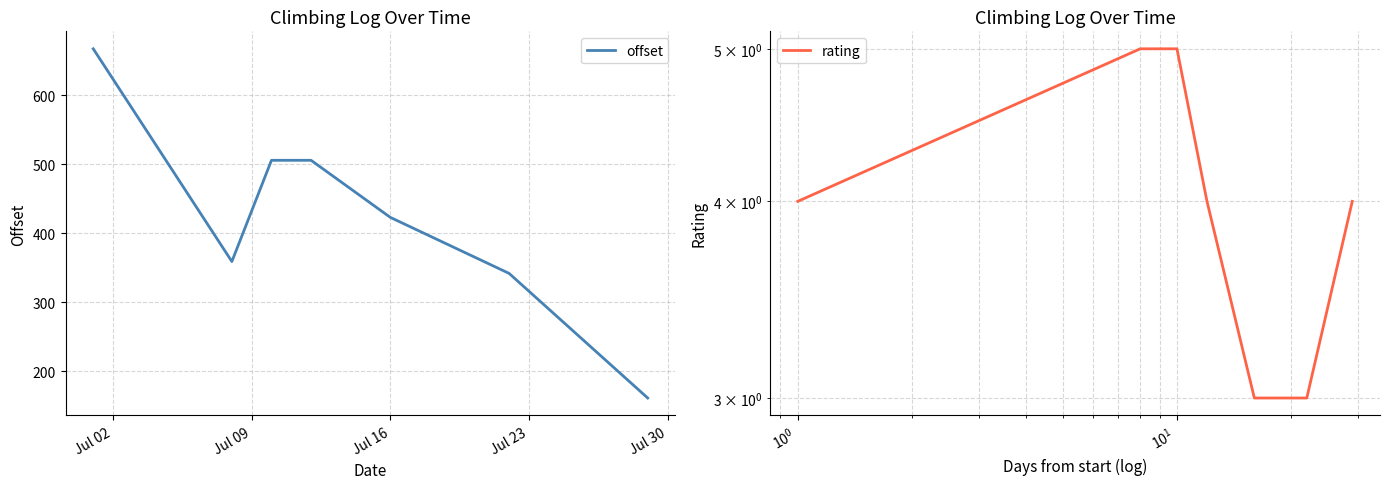

What is the minimum value shown in the chart?

3.0